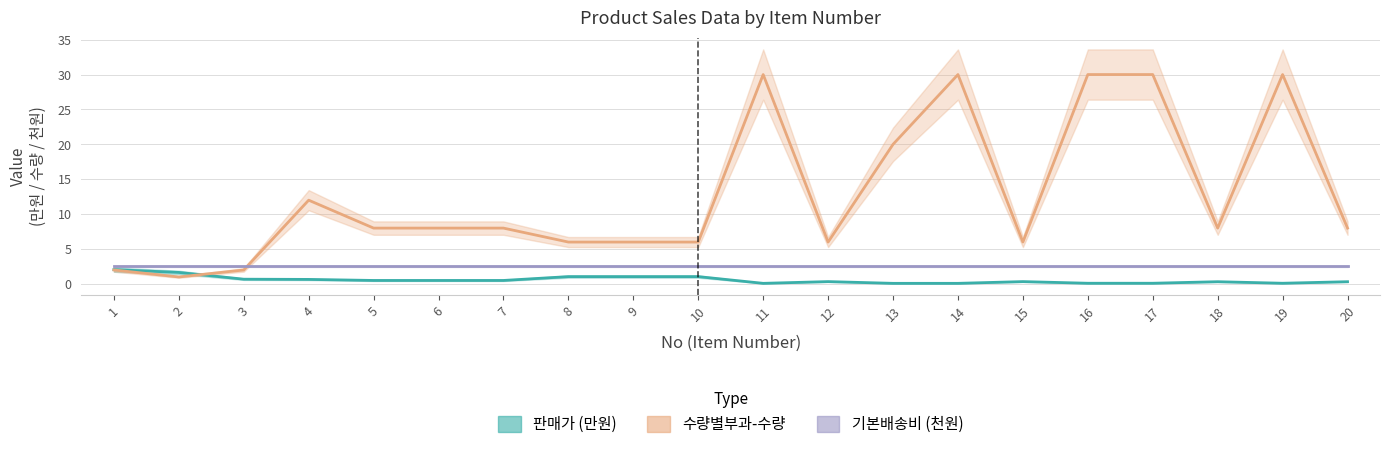

Which series has the largest total across all categories?

수량별부과-수량